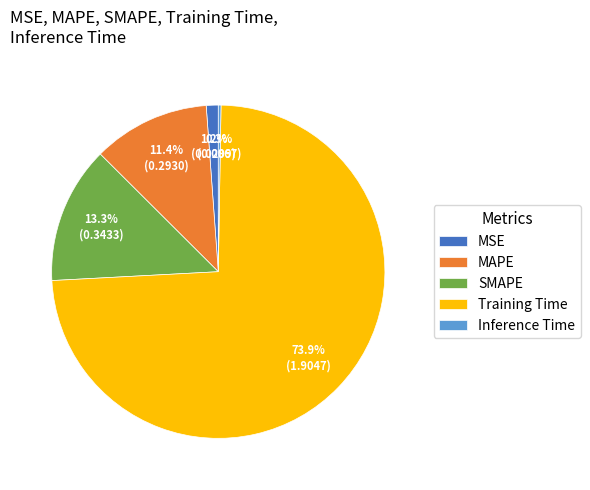

Does any single category account for the majority?

Yes